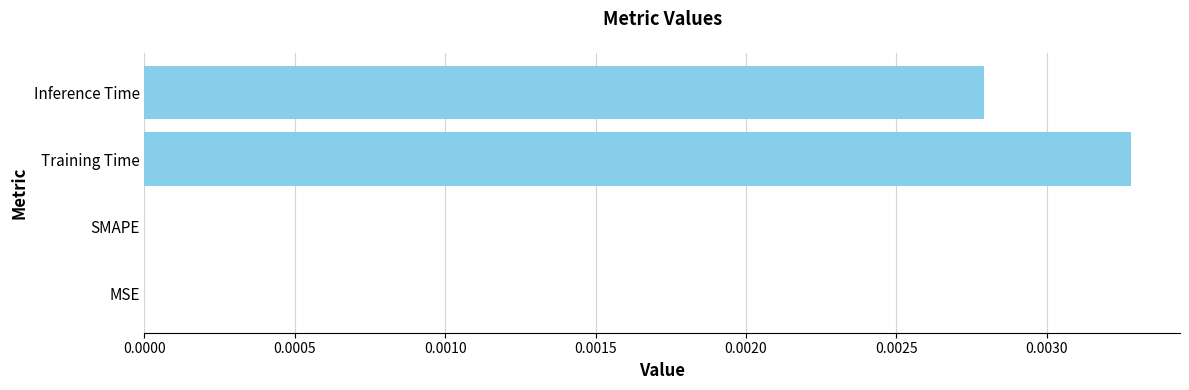

The chart shows a value of 0.0 at SMAPE. True or false?

True